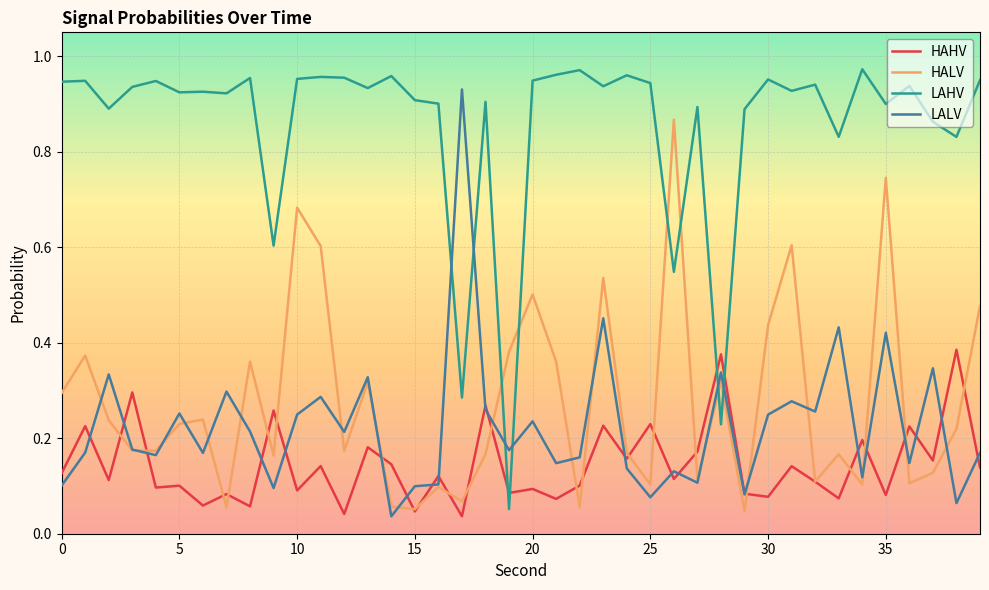

True or false: LAHV and LALV cross at least once.

True